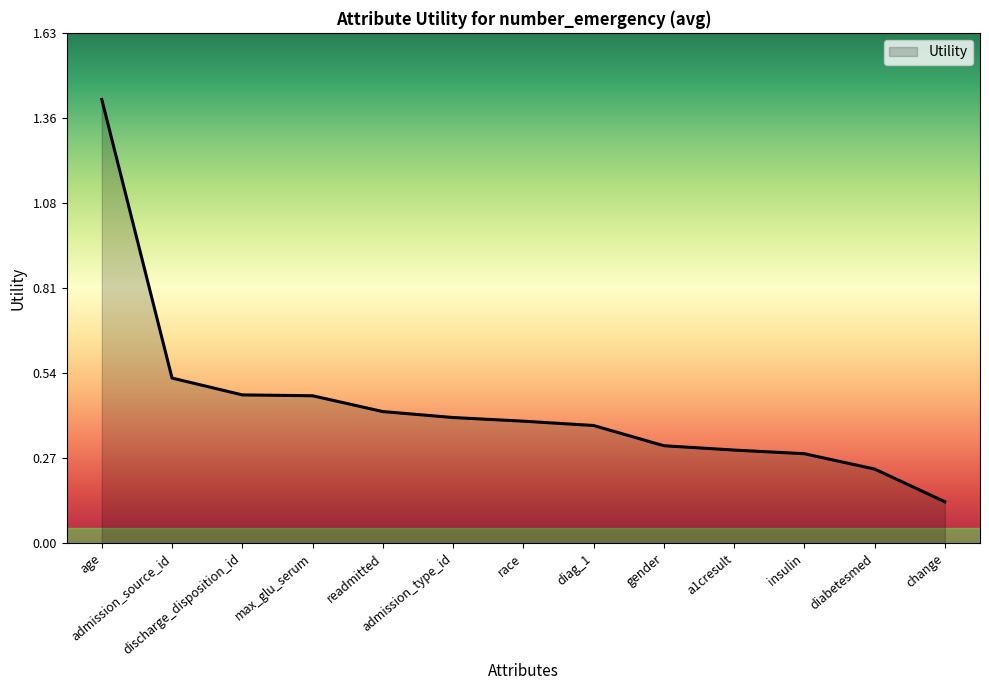

How many categories are shown in the chart?

13